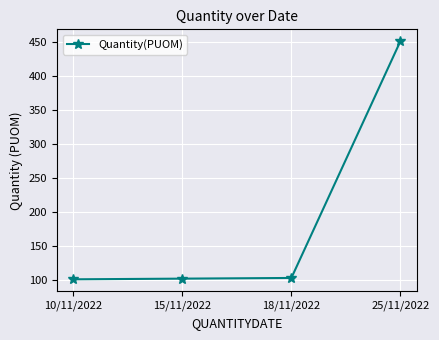

What is the change in value from 10/11/2022 to 25/11/2022?

+350